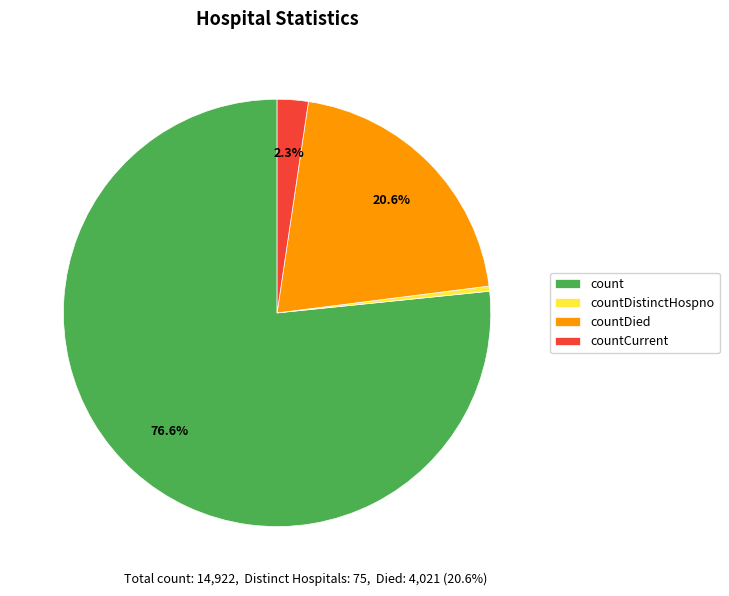

Which has a higher value, countDistinctHospno or countDied?

countDied